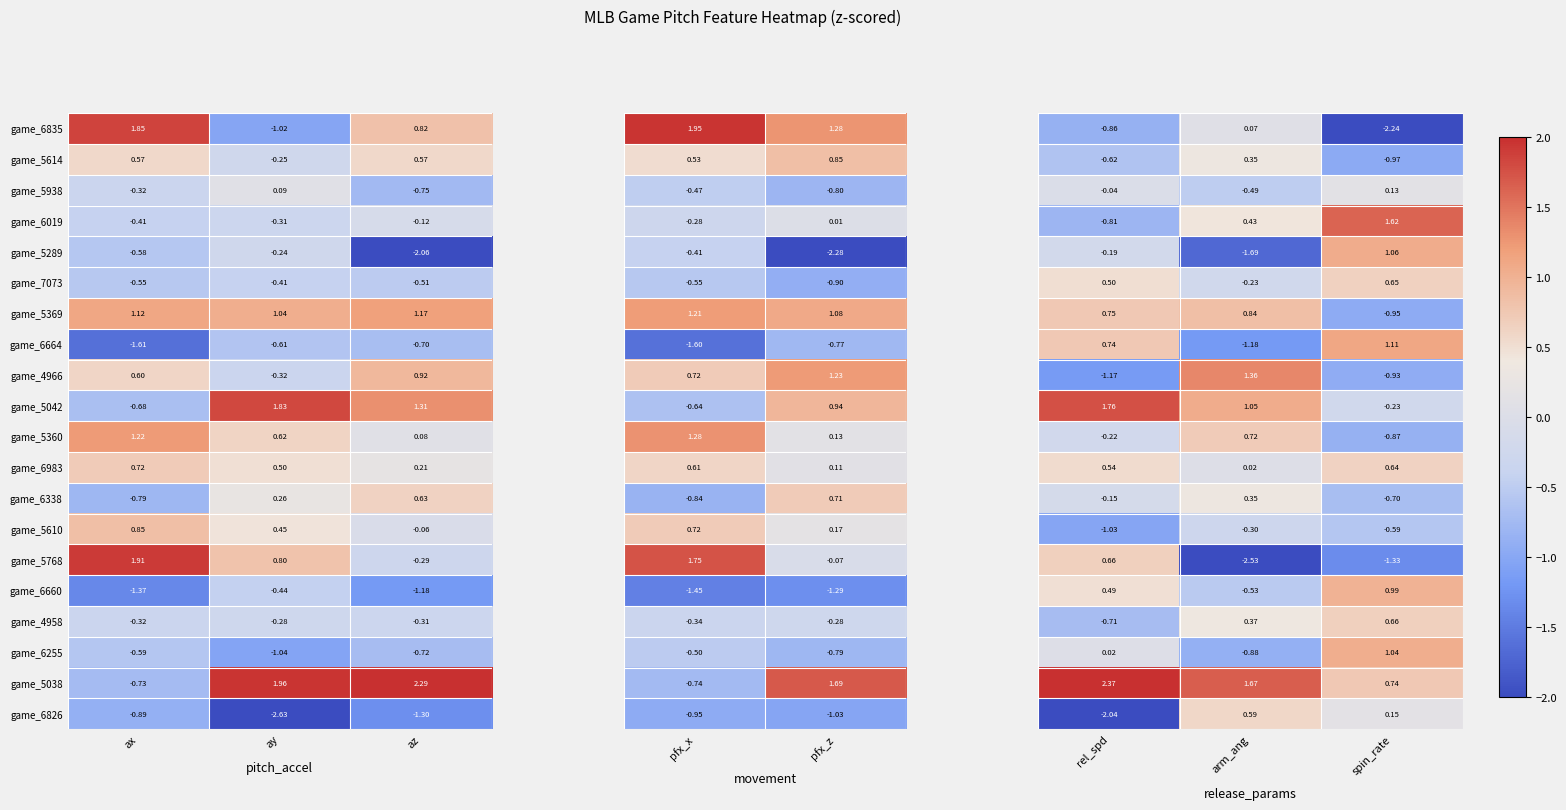

Which category has the highest value in the game_6338 series?

az